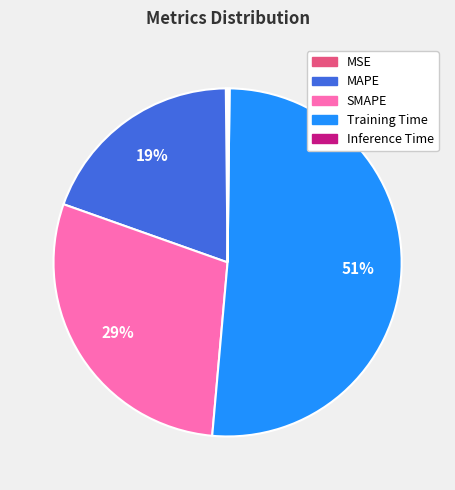

Is it true that MAPE is 19% of the pie?

True